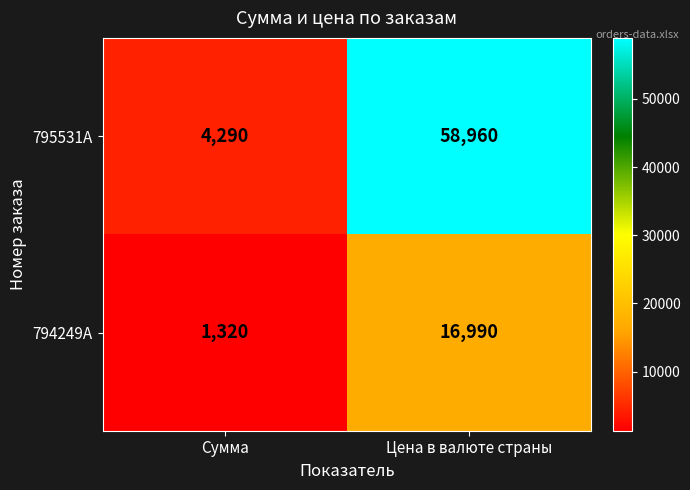

What is the total value across all series at Сумма?

5610